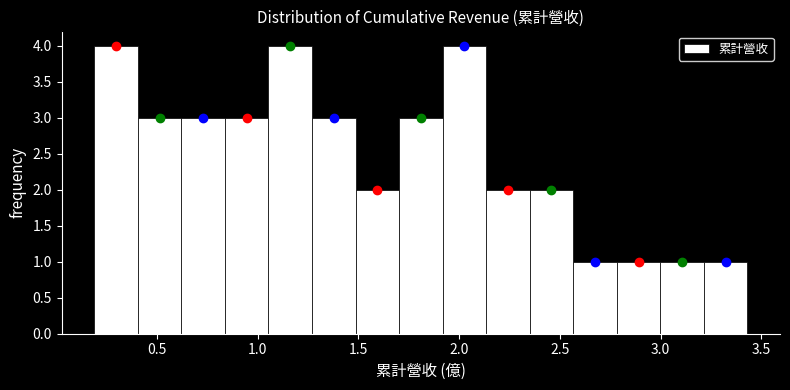

How tall is the bar that spans 1.90 to 2.15 on the x-axis? Neither the bar edges nor the heights are printed on the chart, so give them approximately, as read against the axes.

4